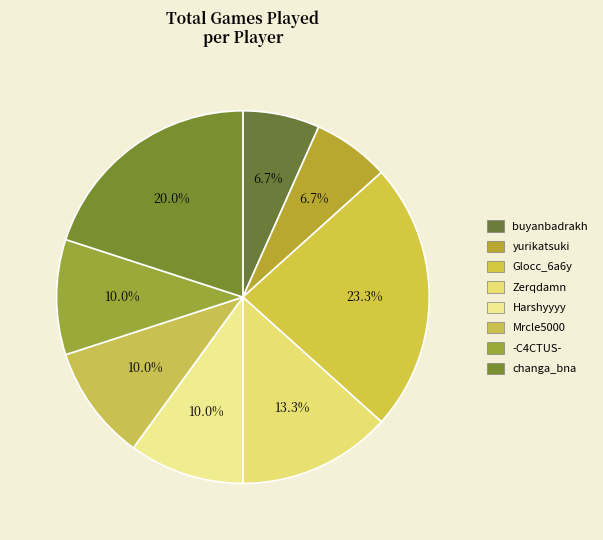

How many segments does this pie chart have?

8